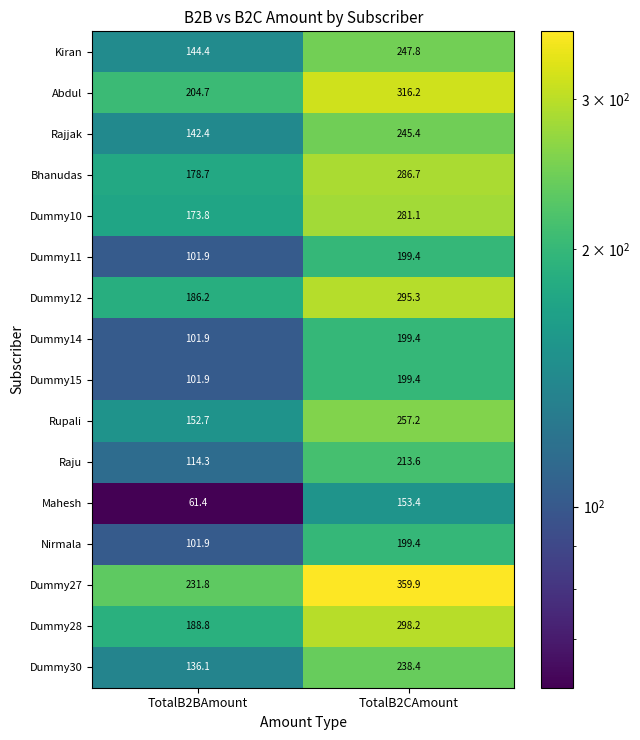

What is the sum of the Dummy12 values at TotalB2CAmount and TotalB2BAmount?

481.5